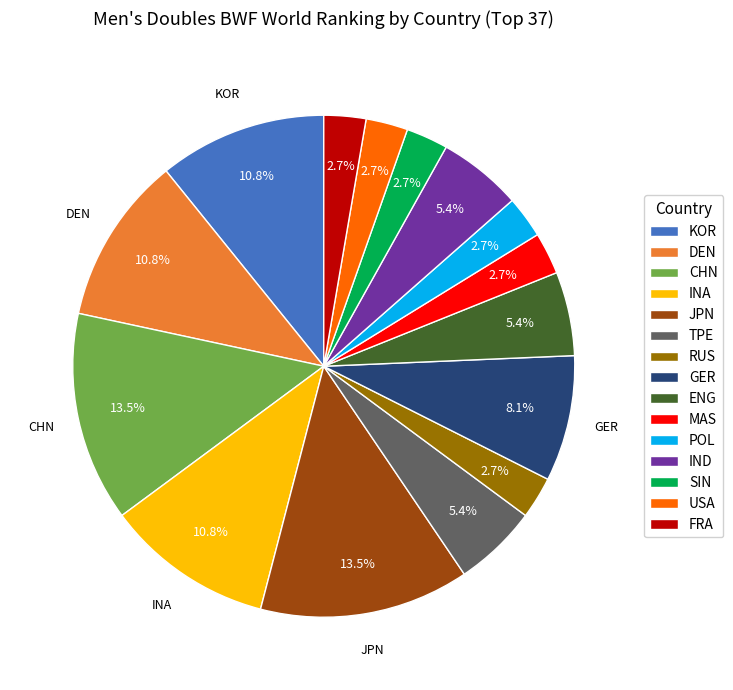

Is there a majority slice in this chart?

No